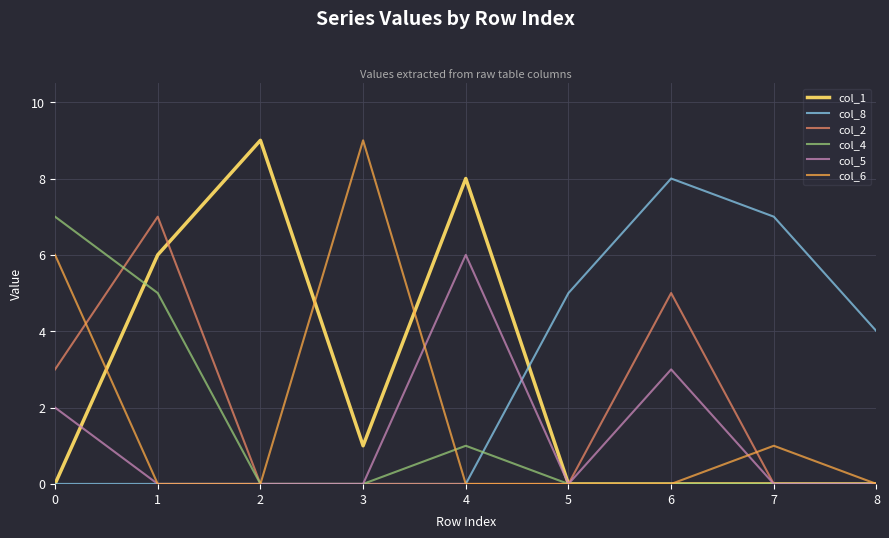

What is the difference between the maximum and second lowest values in the col_6 series?

9